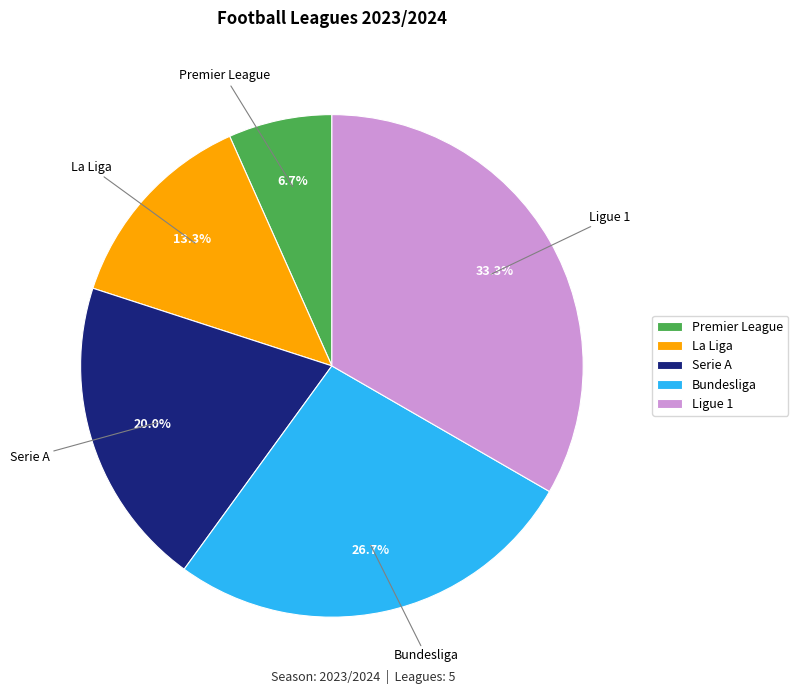

Between Bundesliga and Ligue 1, which is larger?

Ligue 1